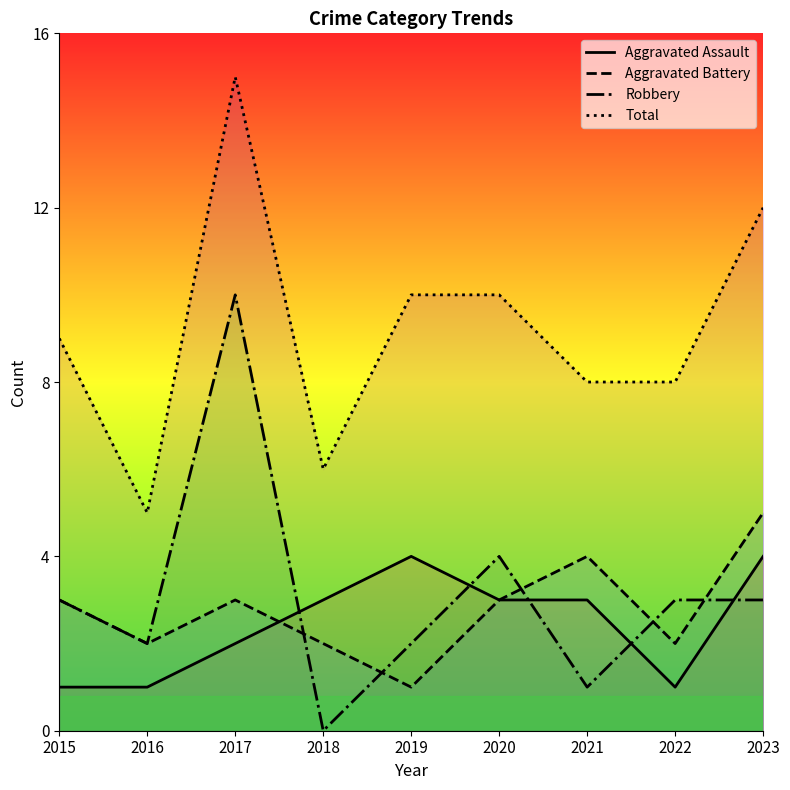

Where does the Robbery series first go above 3?

2017